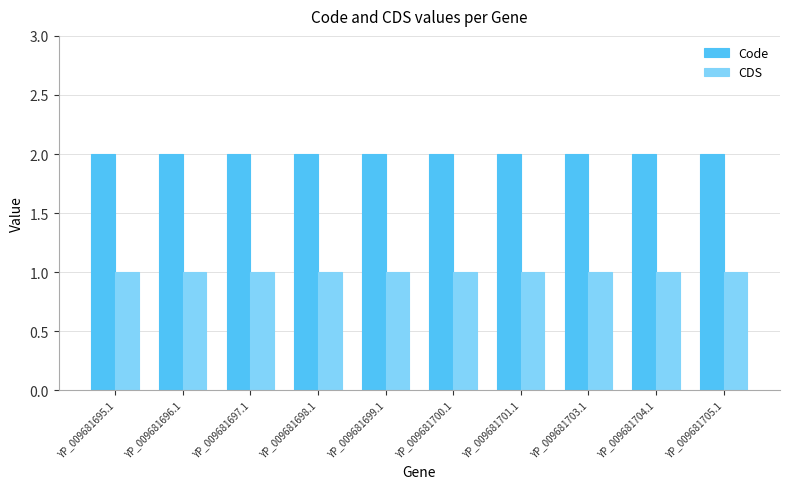

Rank the series by their average value, from lowest to highest.

CDS, Code